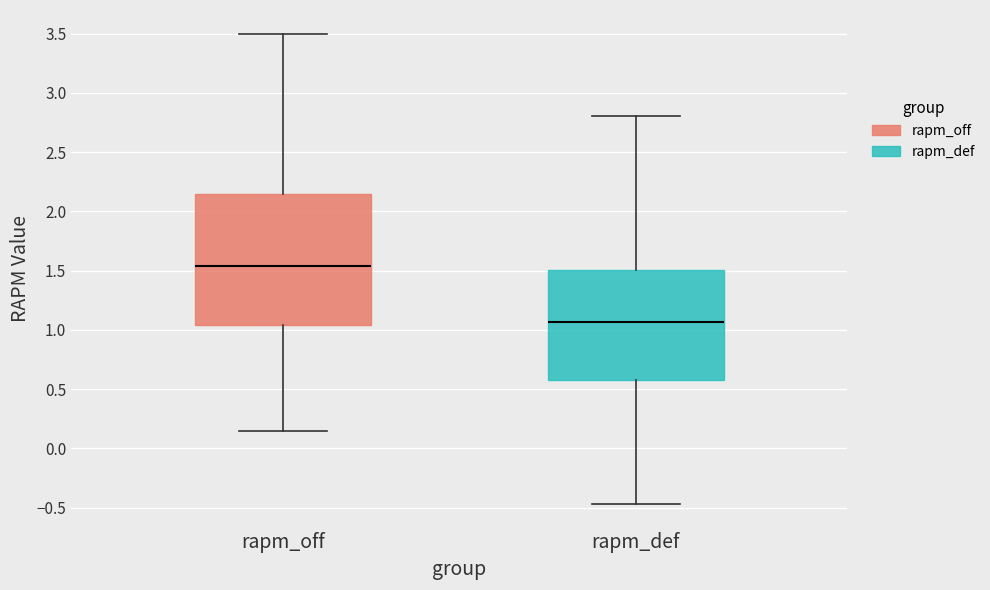

Where does the upper whisker of the box for rapm_off end on the y-axis? The values are not printed on the chart, so give them approximately, as read against the axis.

3.50